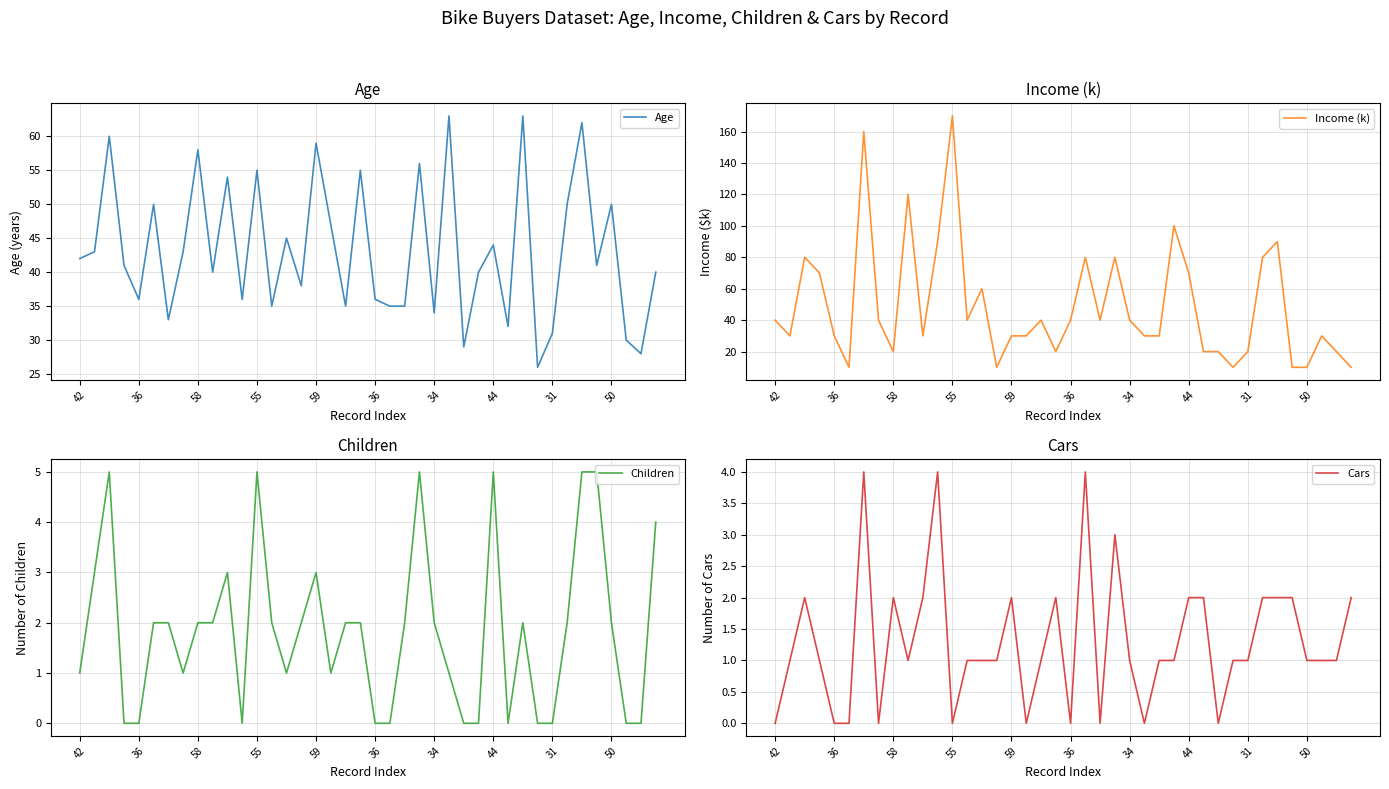

How many series are shown in this chart?

4